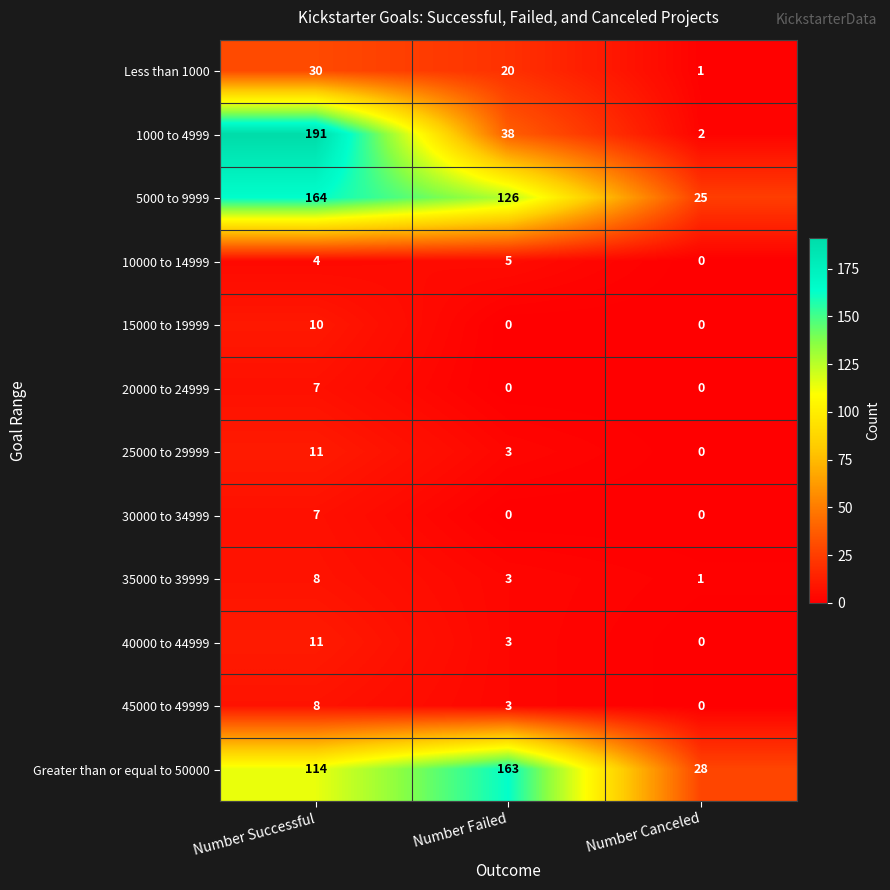

What is the approximate value of 45000 to 49999 at Number Failed?

3